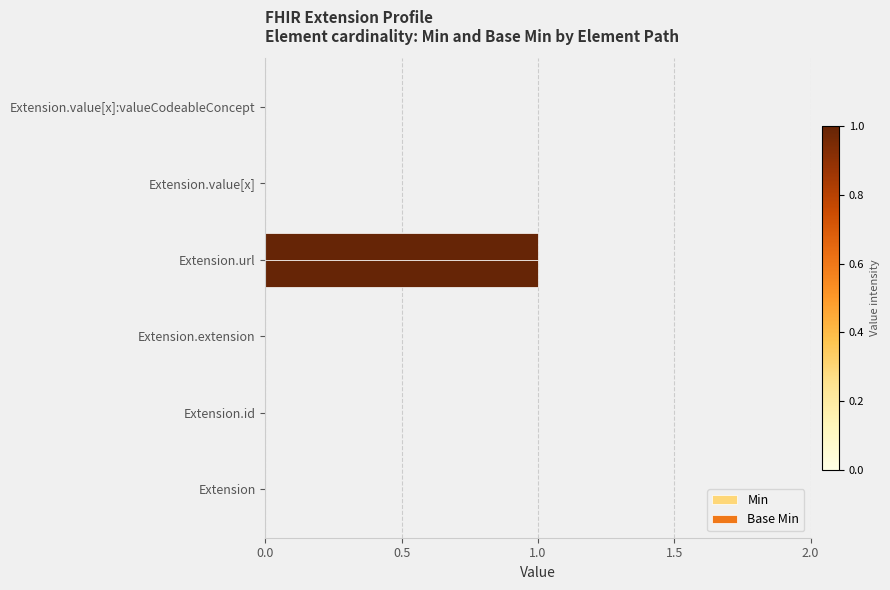

How many distinct data groups are displayed?

2